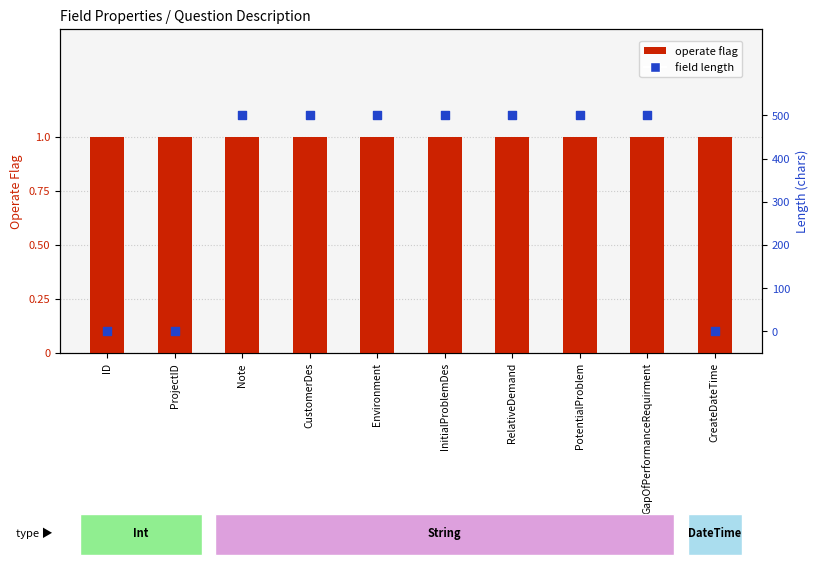

At which category is the sum across all series the highest?

Note